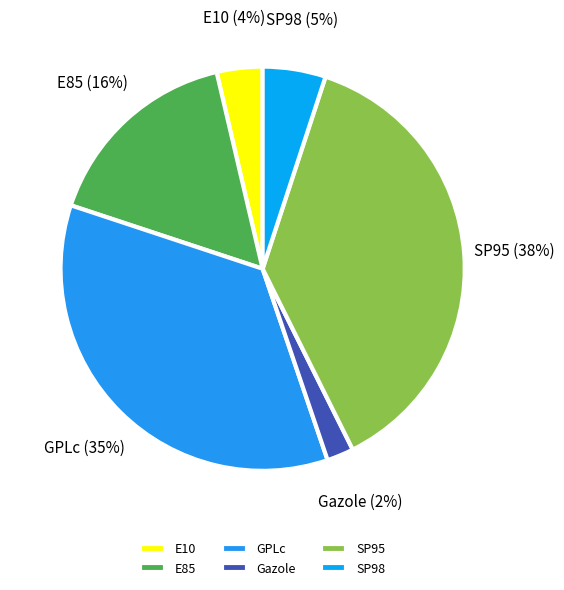

Approximately how many times larger is the value at GPLc compared to E85?

2.2